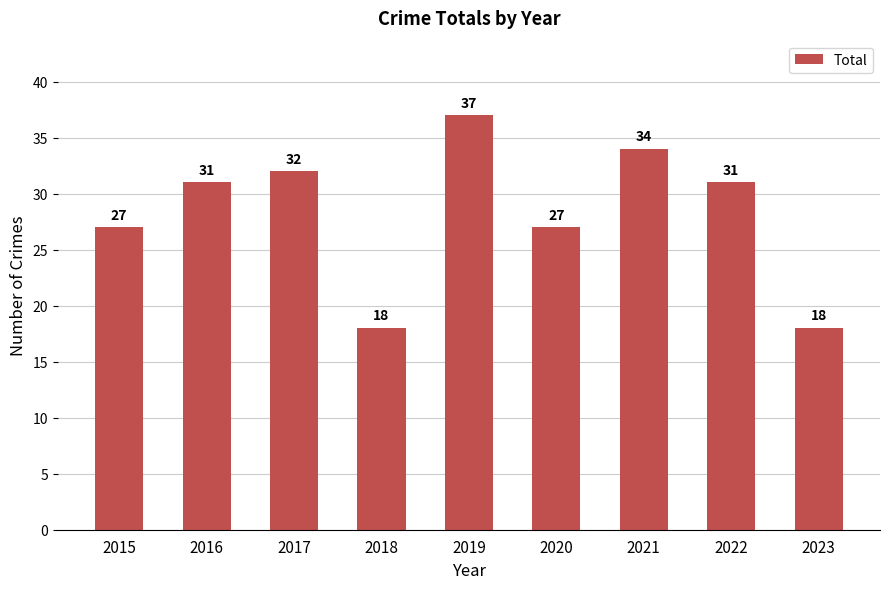

Reading left to right, list all the values displayed in this chart.

2015=27	2016=31	2017=32	2018=18	2019=37	2020=27	2021=34	2022=31	2023=18